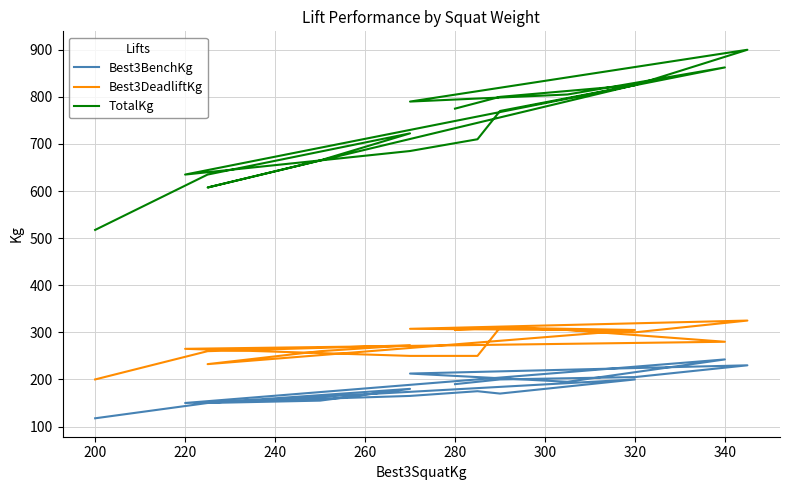

What is the label of the 15th point from the right?

220